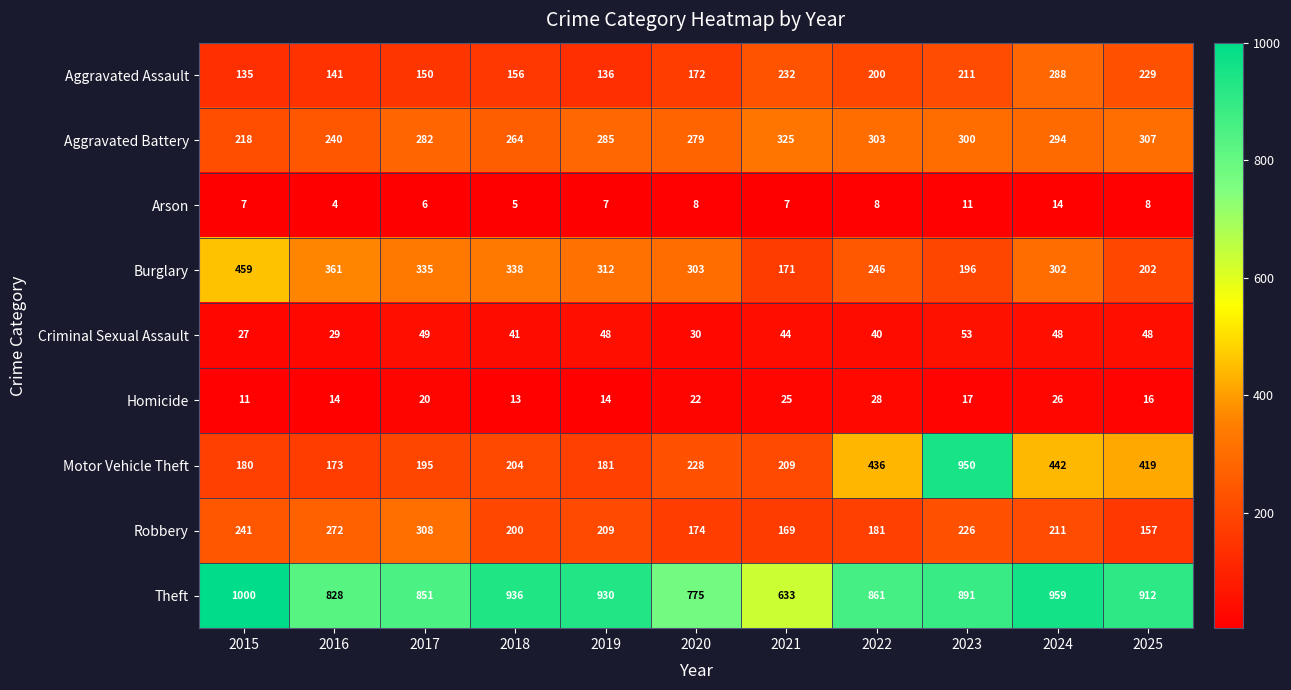

What is the sum of all Aggravated Battery values?

3097